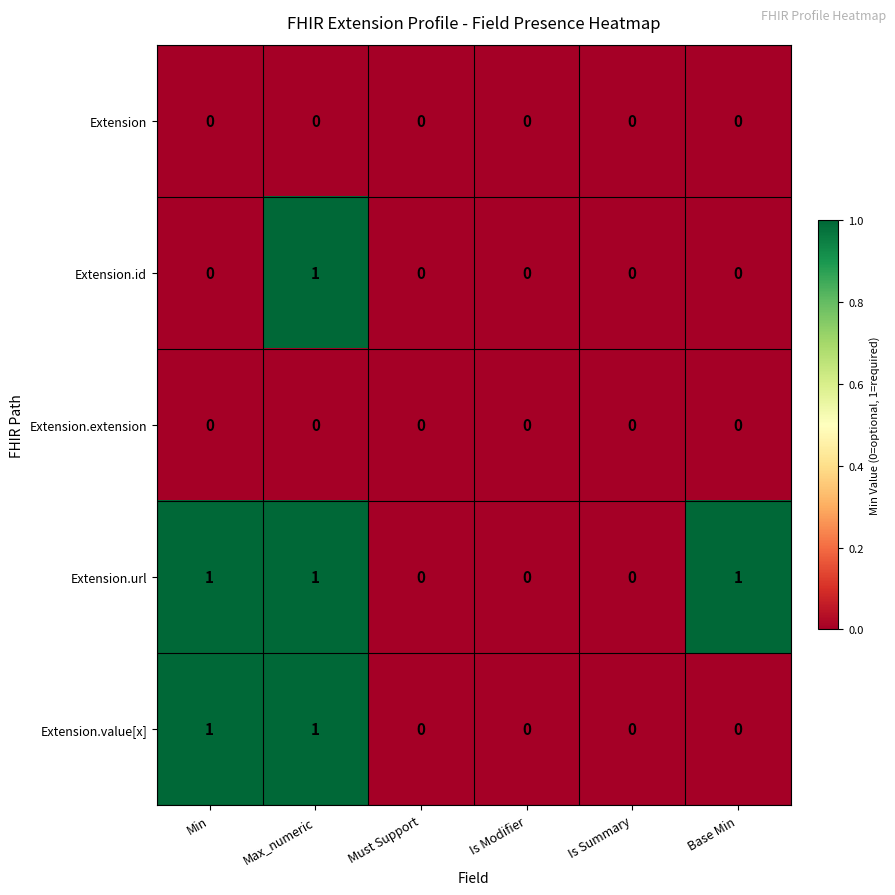

How many Extension.url values are between 0 and 1?

6